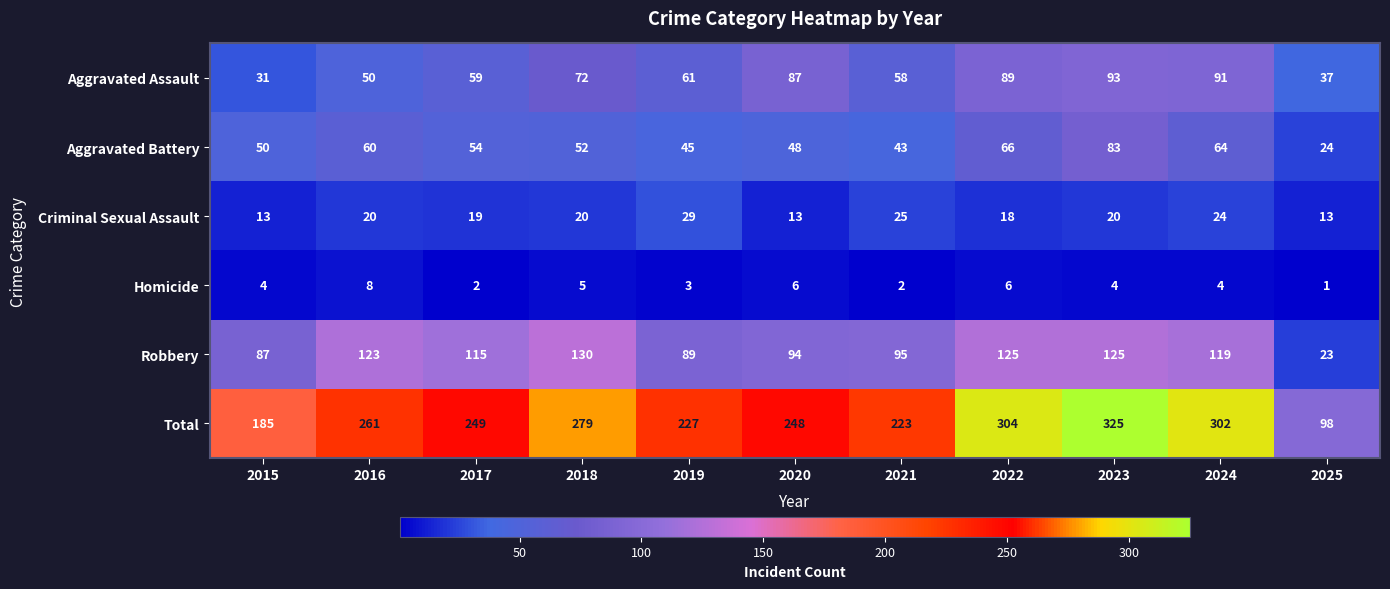

How many data points in Criminal Sexual Assault are less than 20?

5